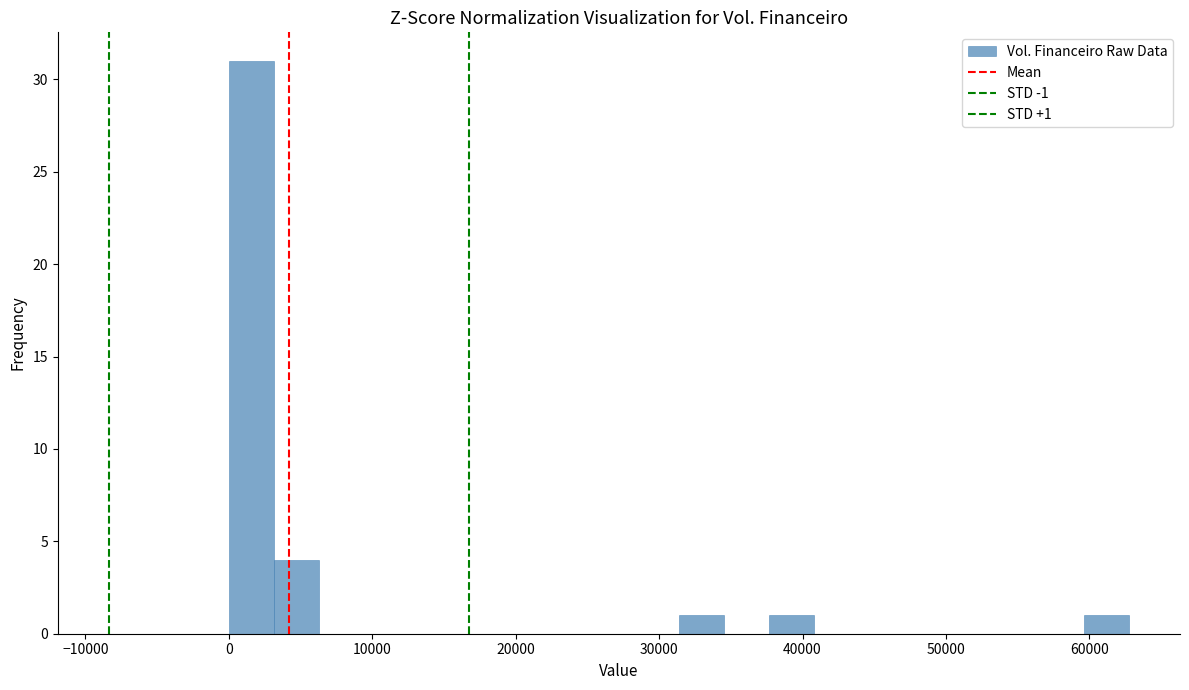

Around what value on the x-axis is the tallest bar? Give the approximate position of its centre, as read against the axis.

2000